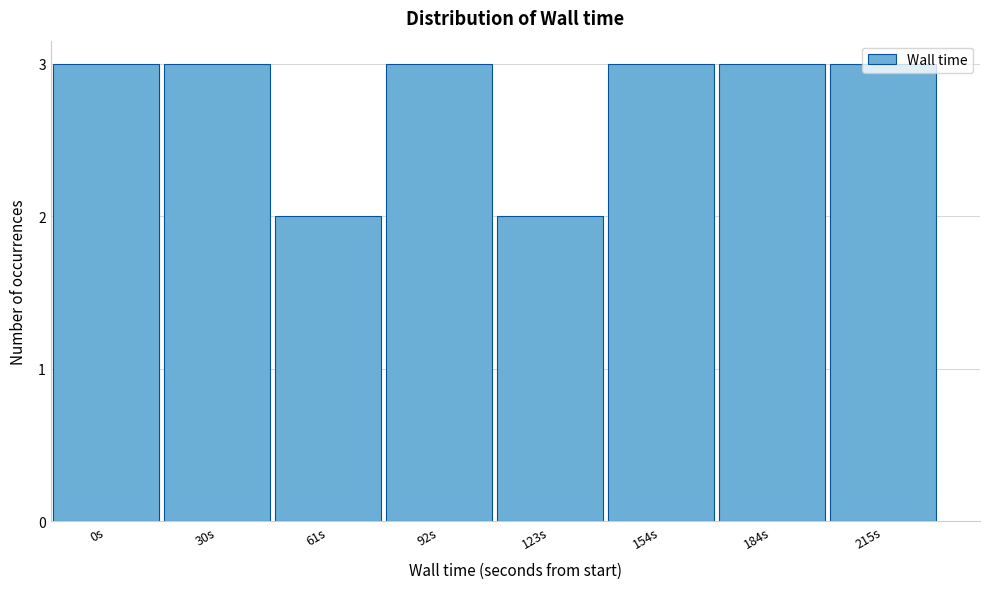

The chart shows a value of 3 at 92s. True or false?

True